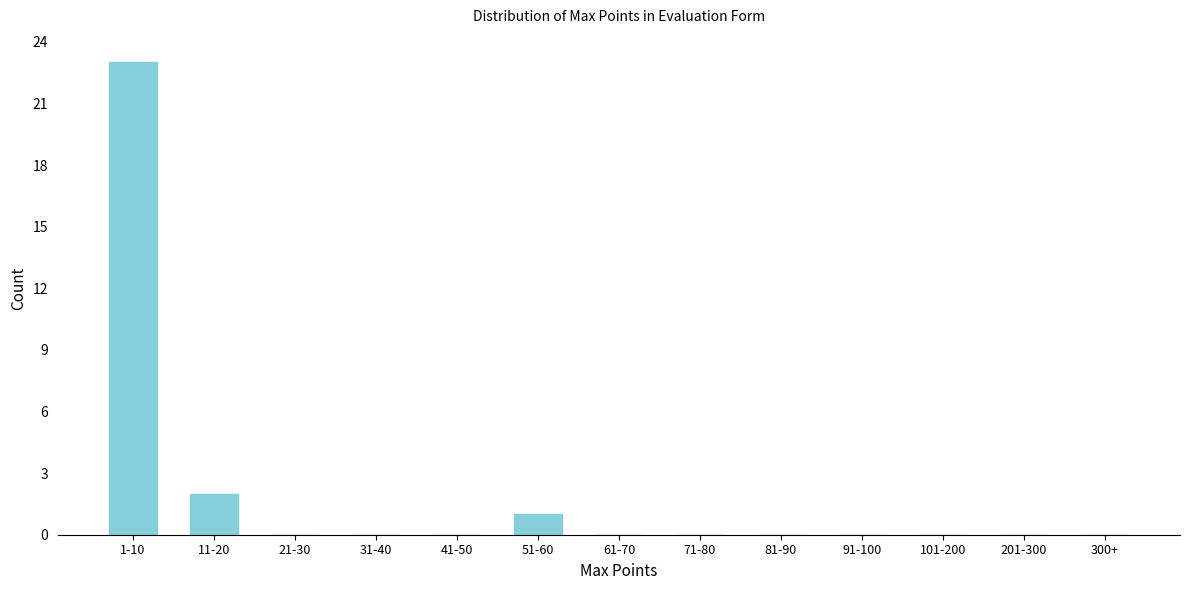

Reading right to left, list all the values displayed in this chart.

300+=0	201-300=0	101-200=0	91-100=0	81-90=0	71-80=0	61-70=0	51-60=1	41-50=0	31-40=0	21-30=0	11-20=2	1-10=23